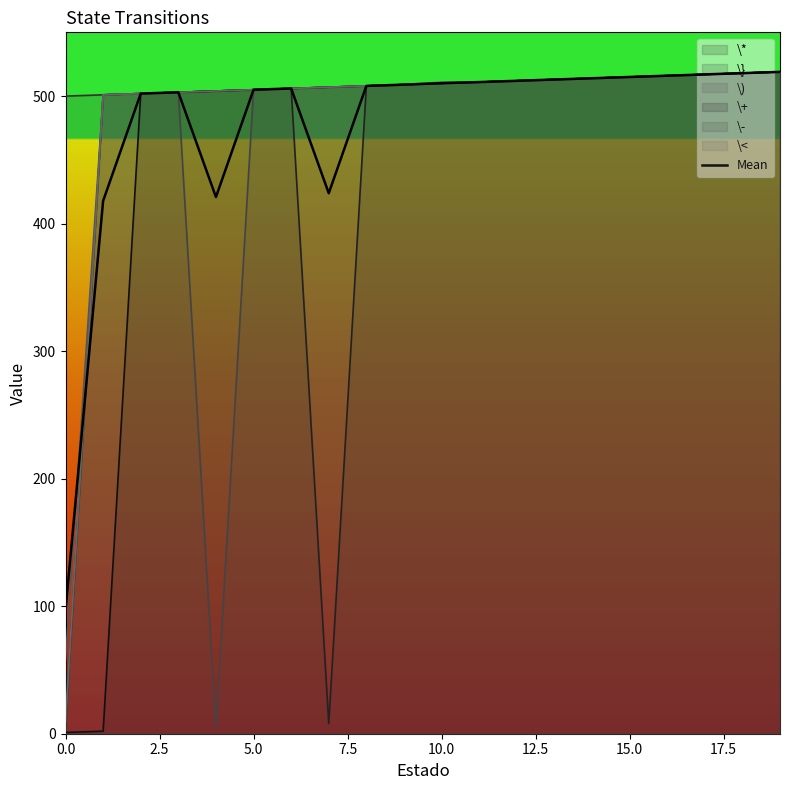

How many values are below 510?

10